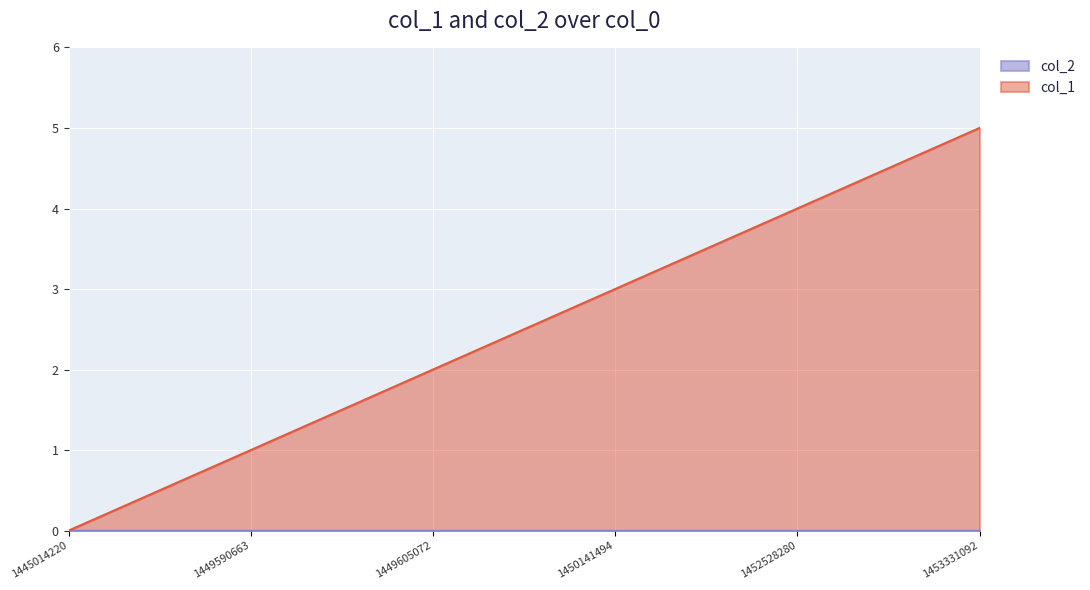

How many values are below 3?

3